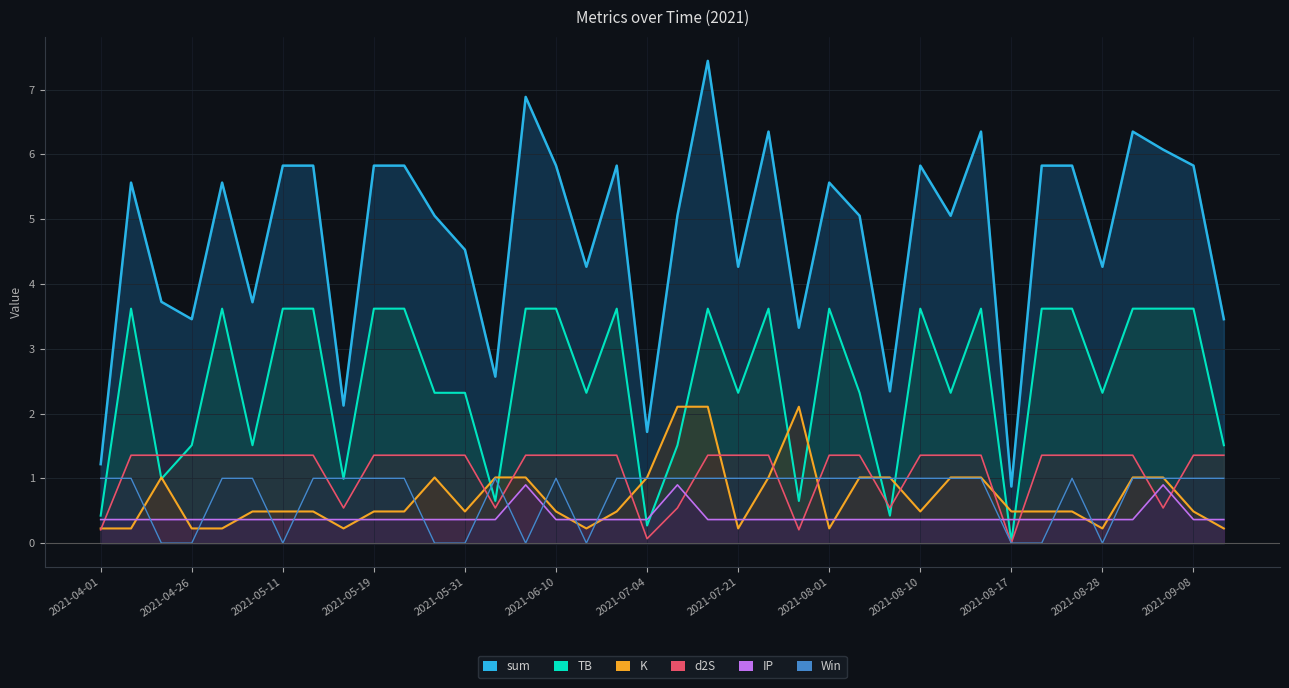

The value of d2S at 2021-07-07 is 0.5. True or false?

True